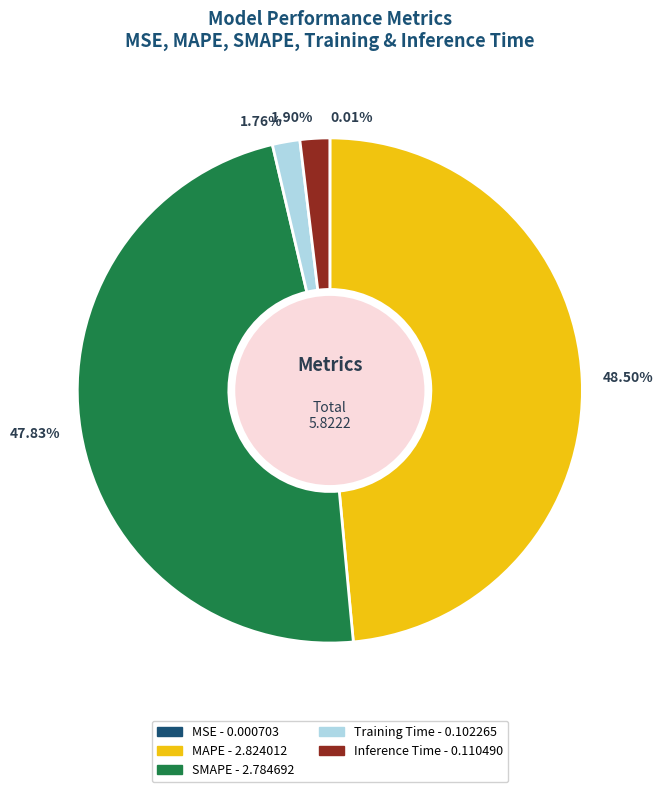

Which category has the biggest portion of the pie?

MAPE